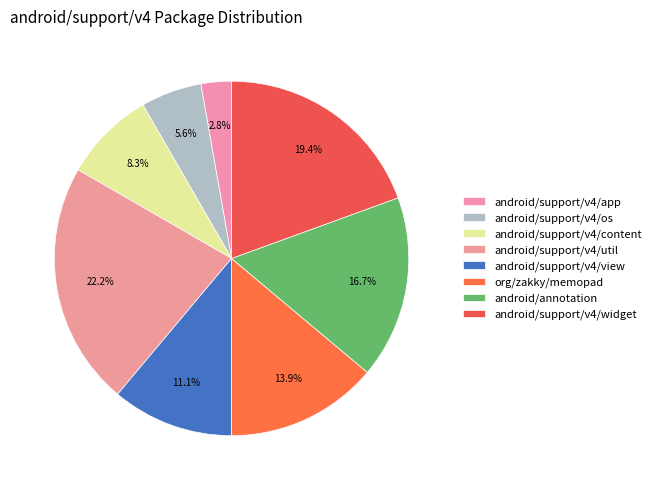

Does any single category account for the majority?

No